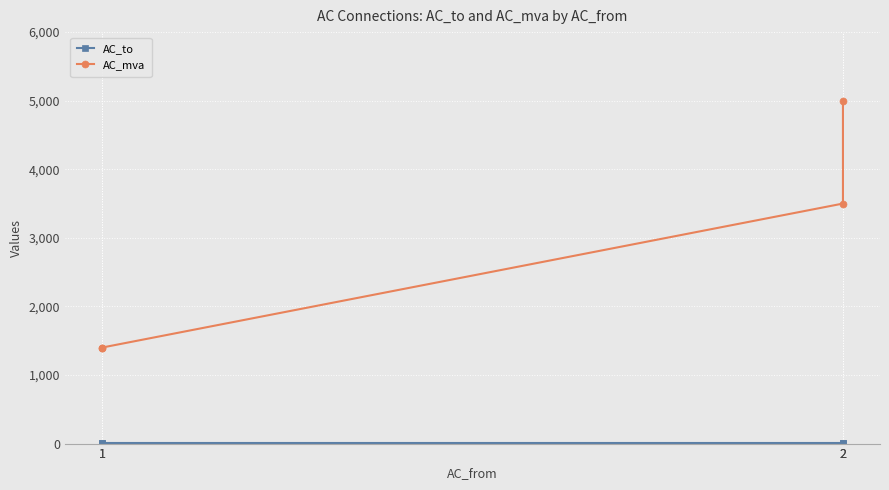

Reading left to right, what are all the values shown in this chart?

AC_to: 1=2	1=3	2=3	2=5
AC_mva: 1=1400	1=1400	2=3500	2=5000